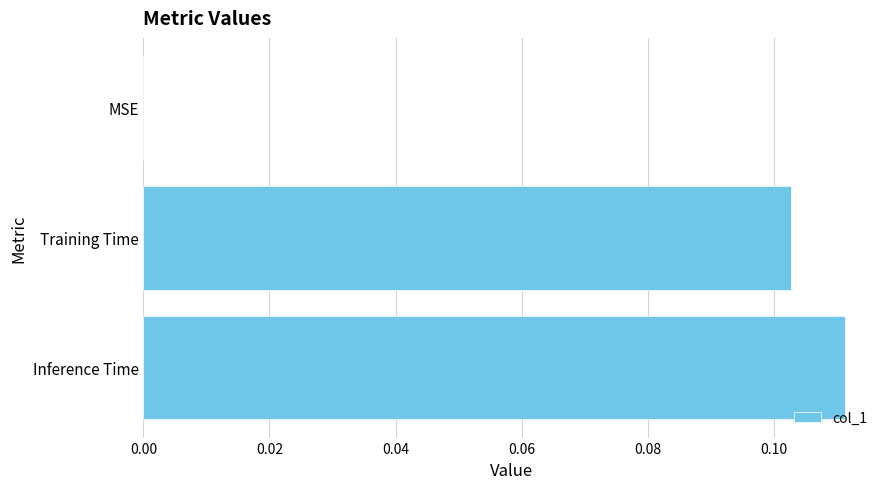

Which has a higher value, MSE or Inference Time?

Inference Time